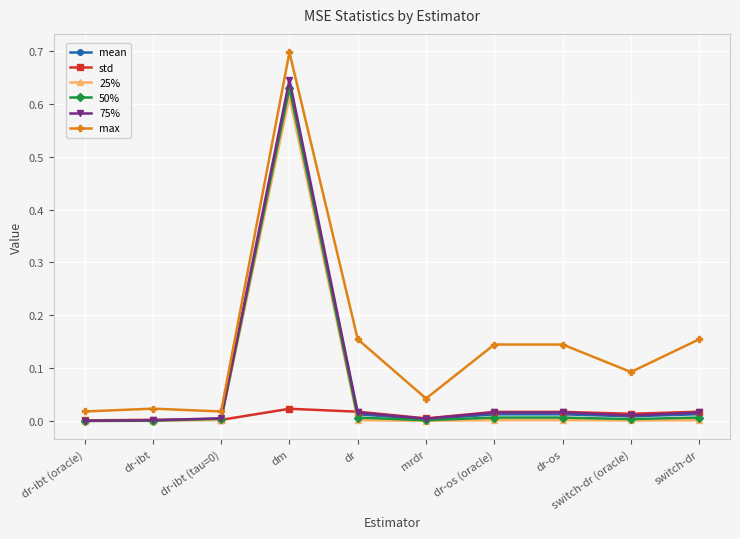

What is the label of the 7th point from the right?

dm